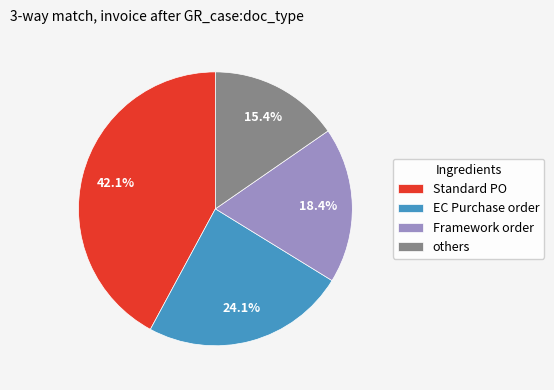

Which slice is the smallest?

others